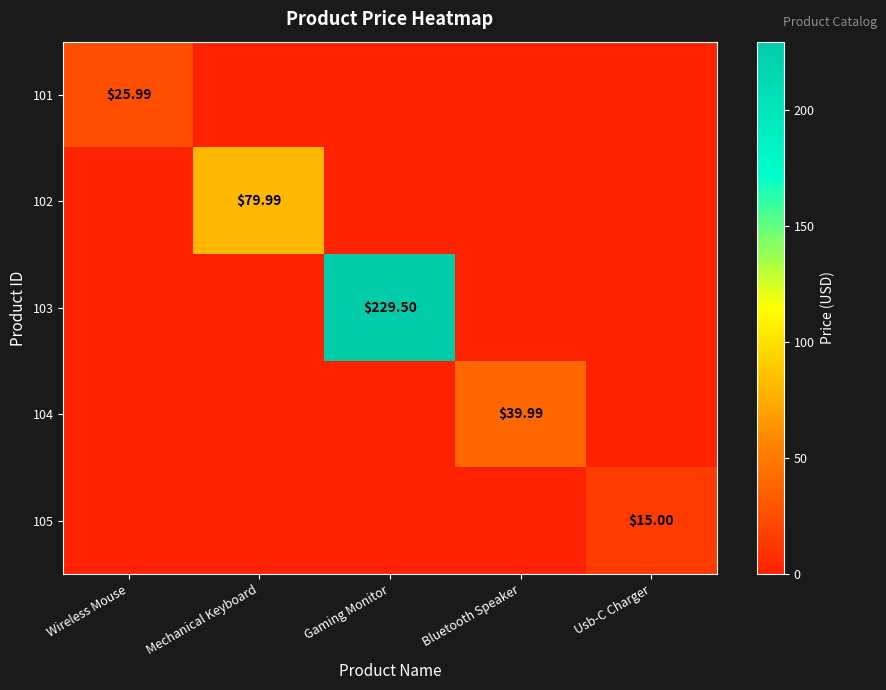

At which label is 102 closest to 39?

Wireless Mouse